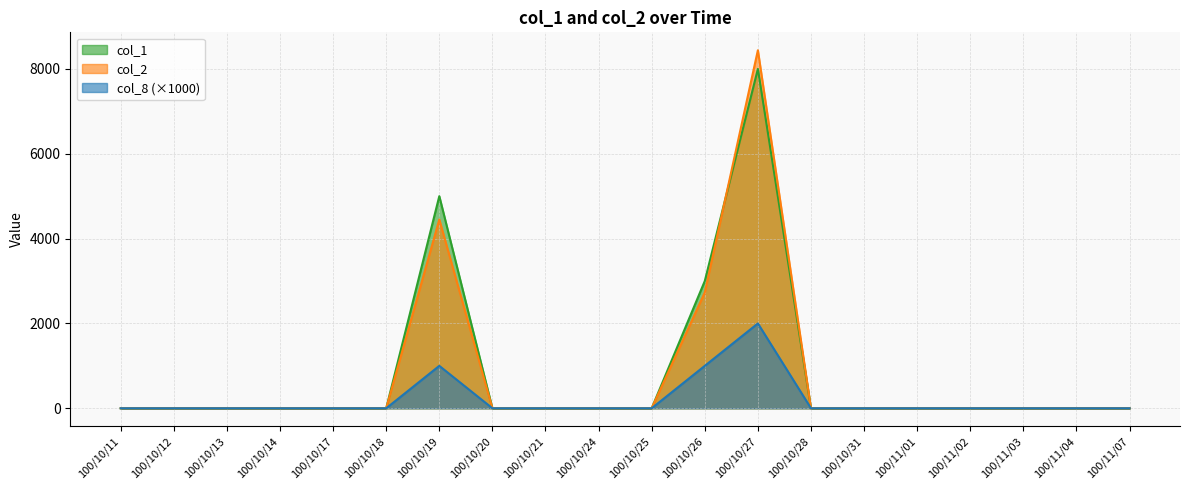

What is the highest value of the col_8 series?

2000